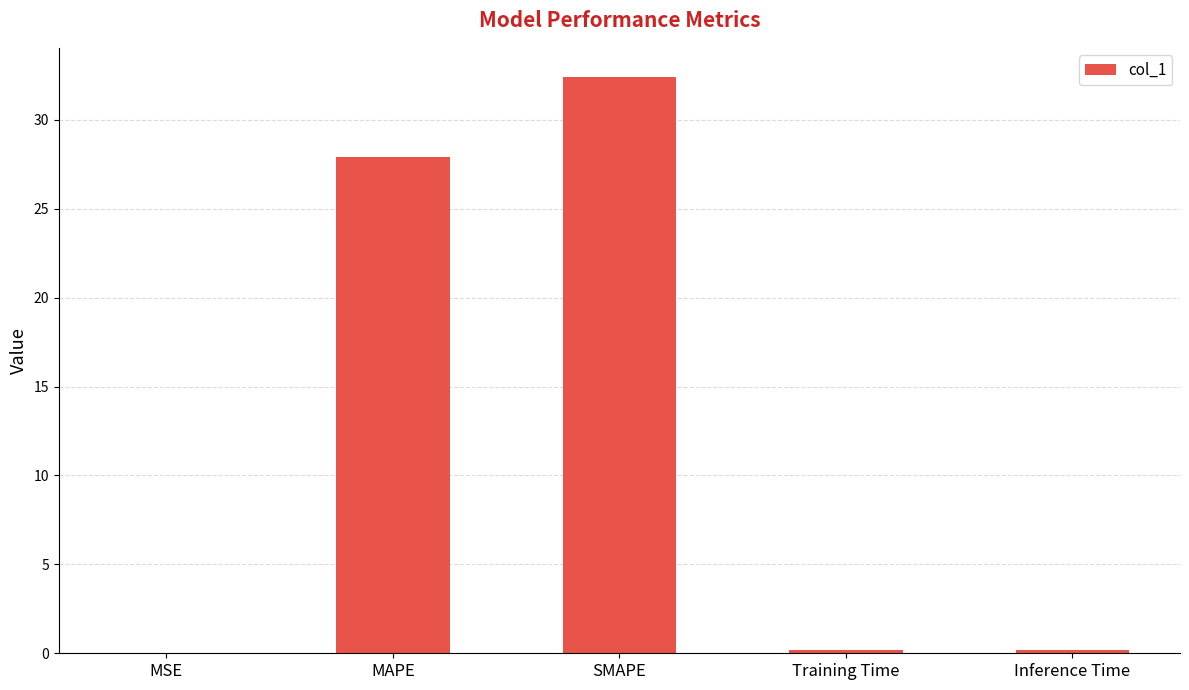

Is it true that the value at Training Time is 0.2?

True